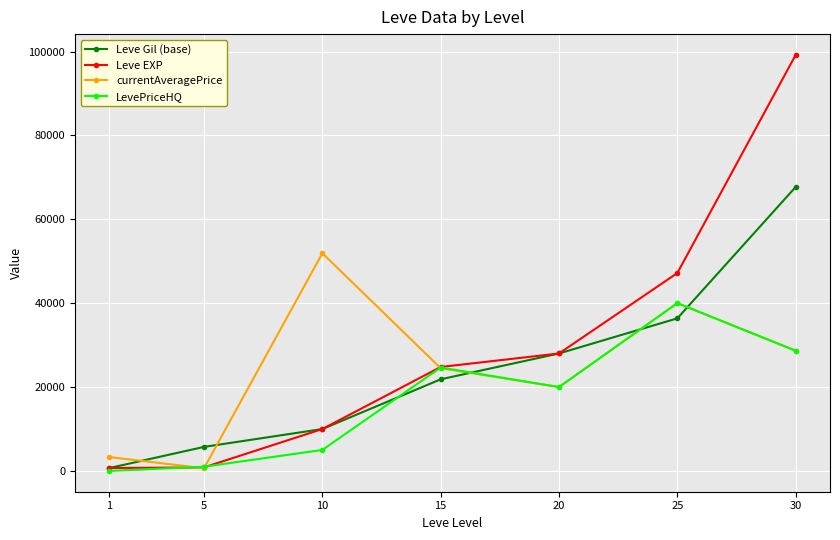

Is it true that Leve Gil (base) equals 9990 at 10?

True